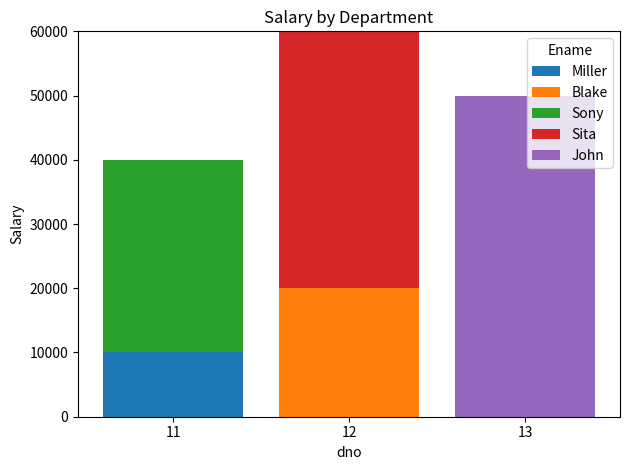

Reading left to right, what are the values for Miller?

11=10000	12=0	13=0